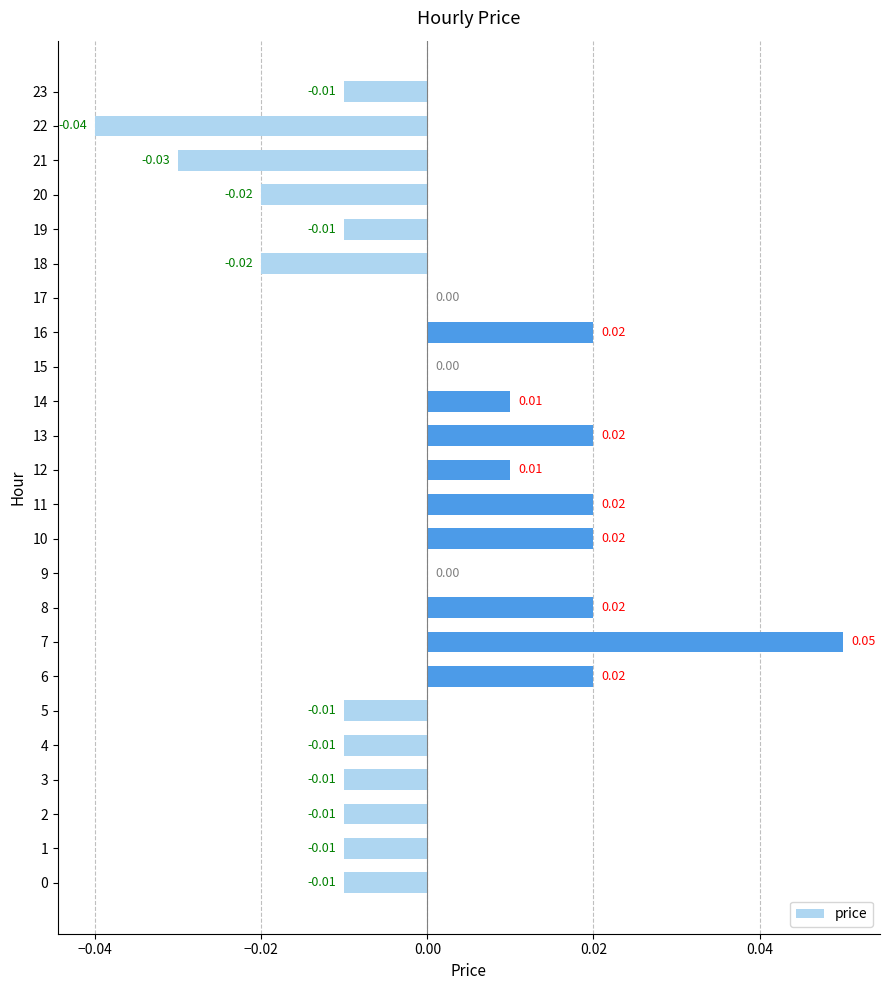

How many categories are shown in the chart?

24